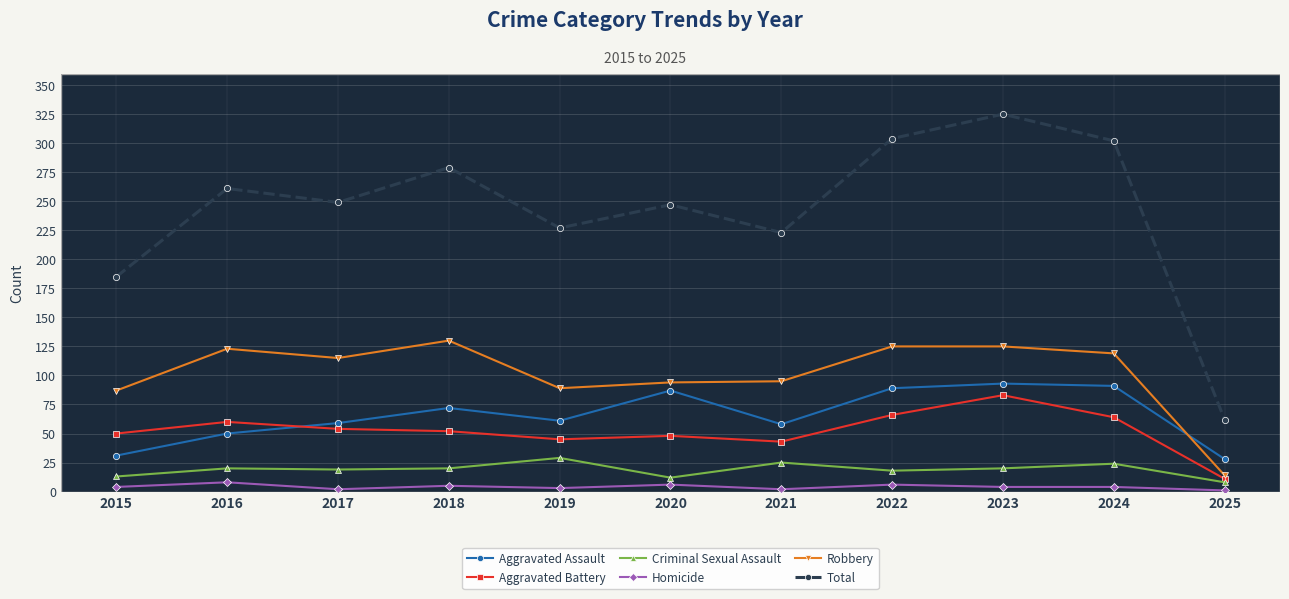

Is the value of Total at 2019 greater than the value of Criminal Sexual Assault at 2019?

Yes